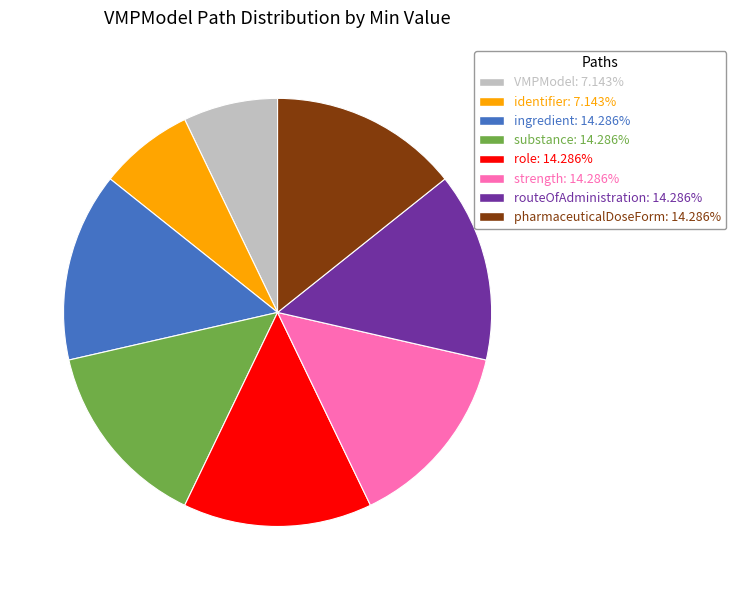

Does any single category account for the majority?

No